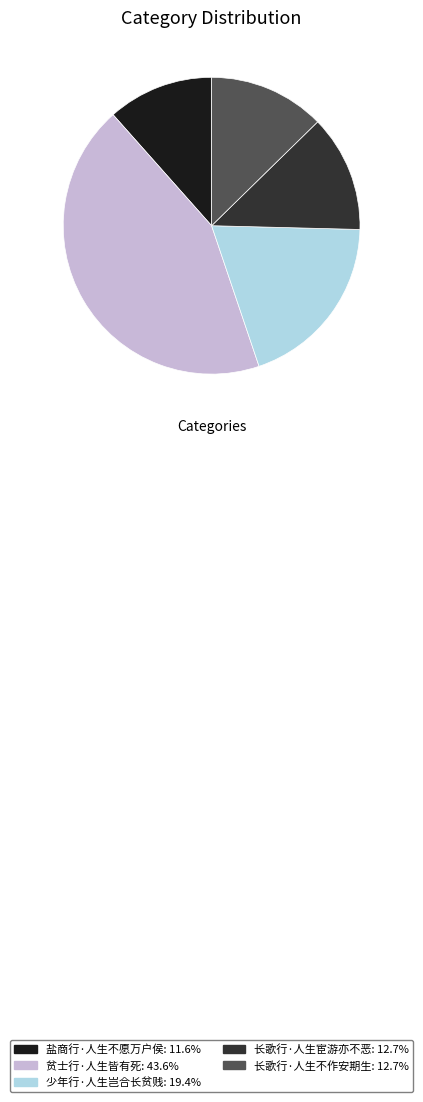

Is 少年行·人生岂合长贫贱 the majority of the pie?

No